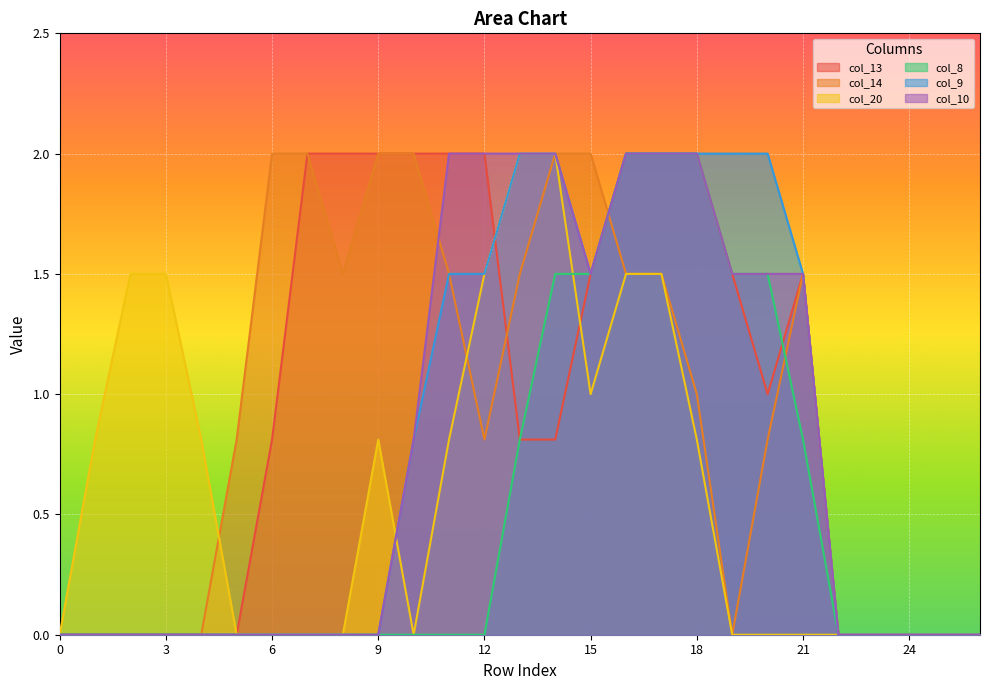

Between which two adjacent categories do col_10 and col_14 first intersect?

10 and 11